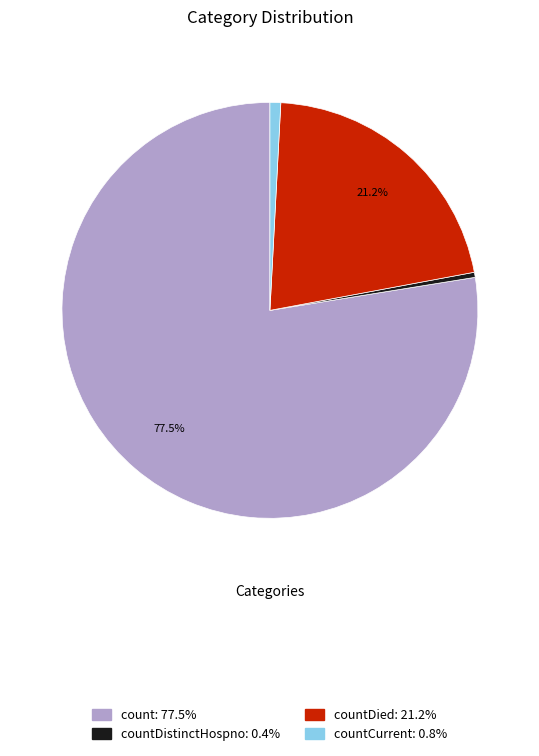

Does any single category account for the majority?

Yes